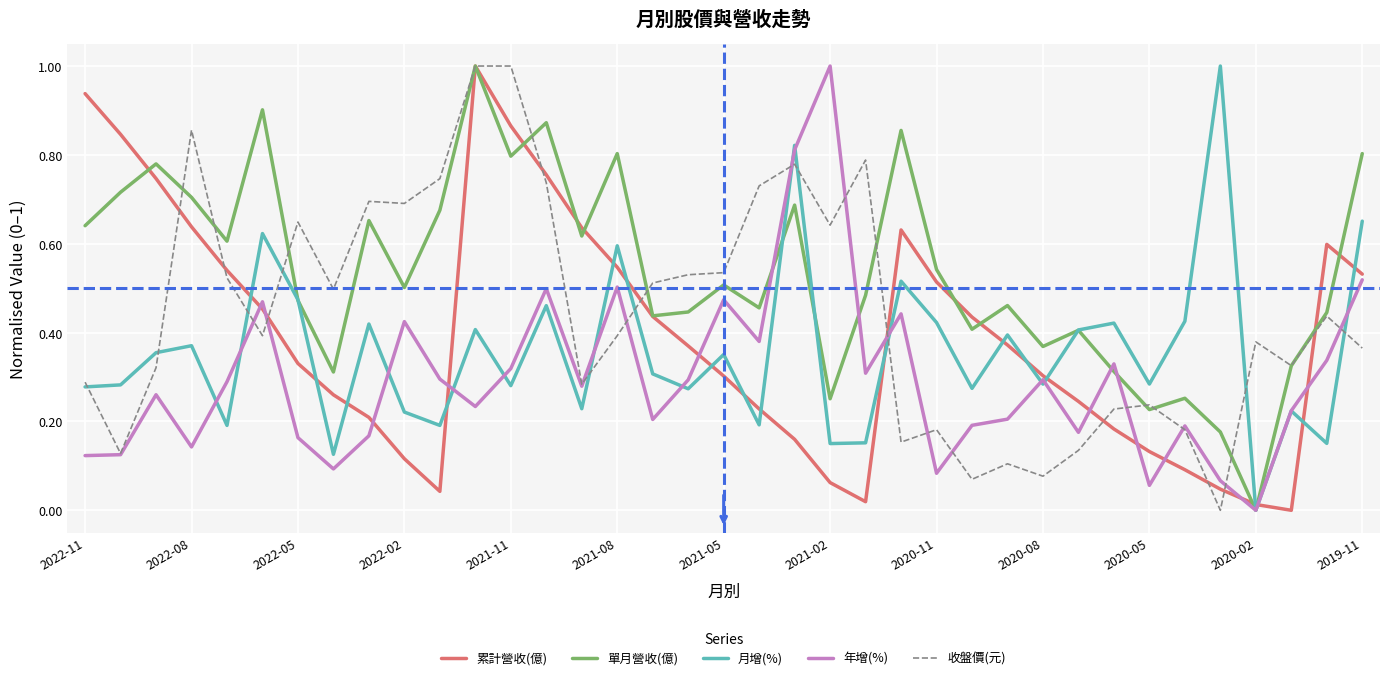

What is the greatest value displayed?

1.0